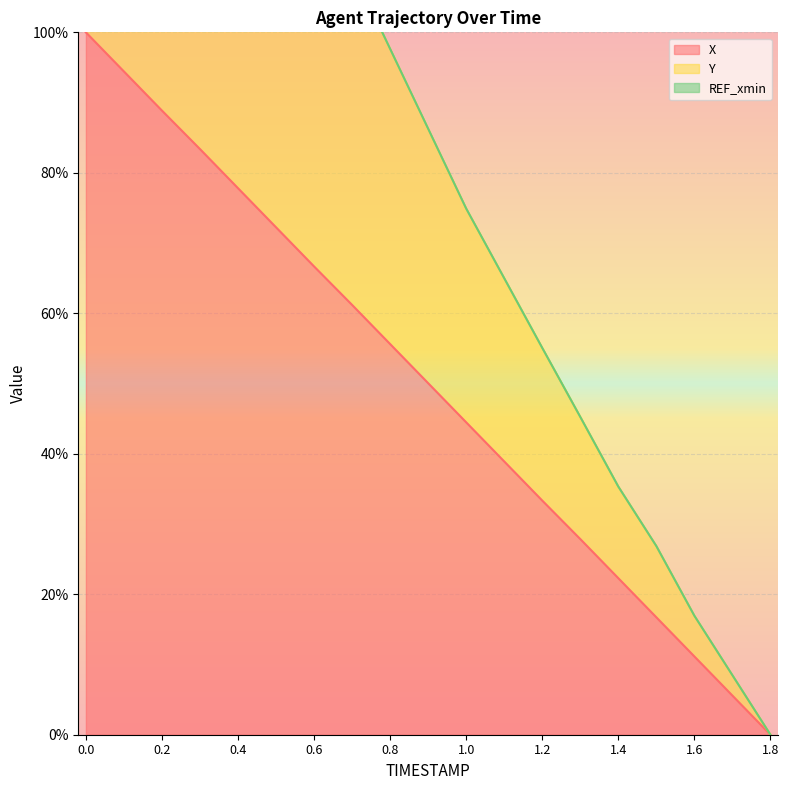

Reading right to left, transcribe all the data shown in this chart.

X: 0.0	5.6	11.1	16.7	22.3	27.9	33.3	38.9	44.5	50.0	55.6	61.2	66.7	72.2	77.8	83.4	88.9	94.4	100.0
Y: 0.0	8.5	16.9	26.9	35.3	45.2	55.1	65.0	74.9	86.3	97.6	109.0	120.3	133.1	145.9	158.7	171.5	185.7	200.0